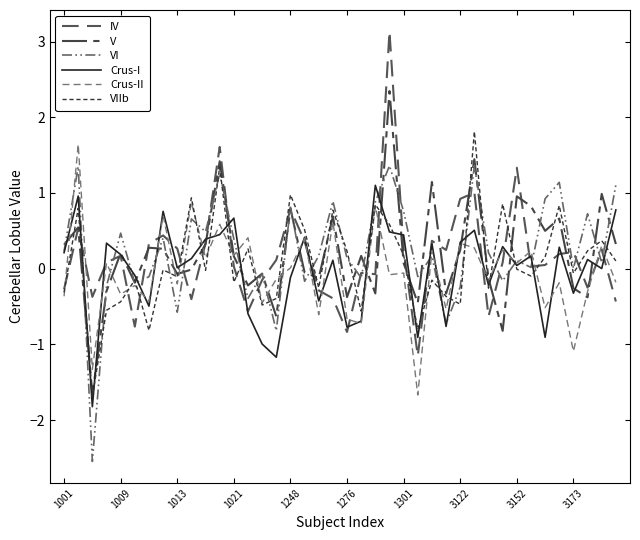

How many lines are shown in the chart?

6